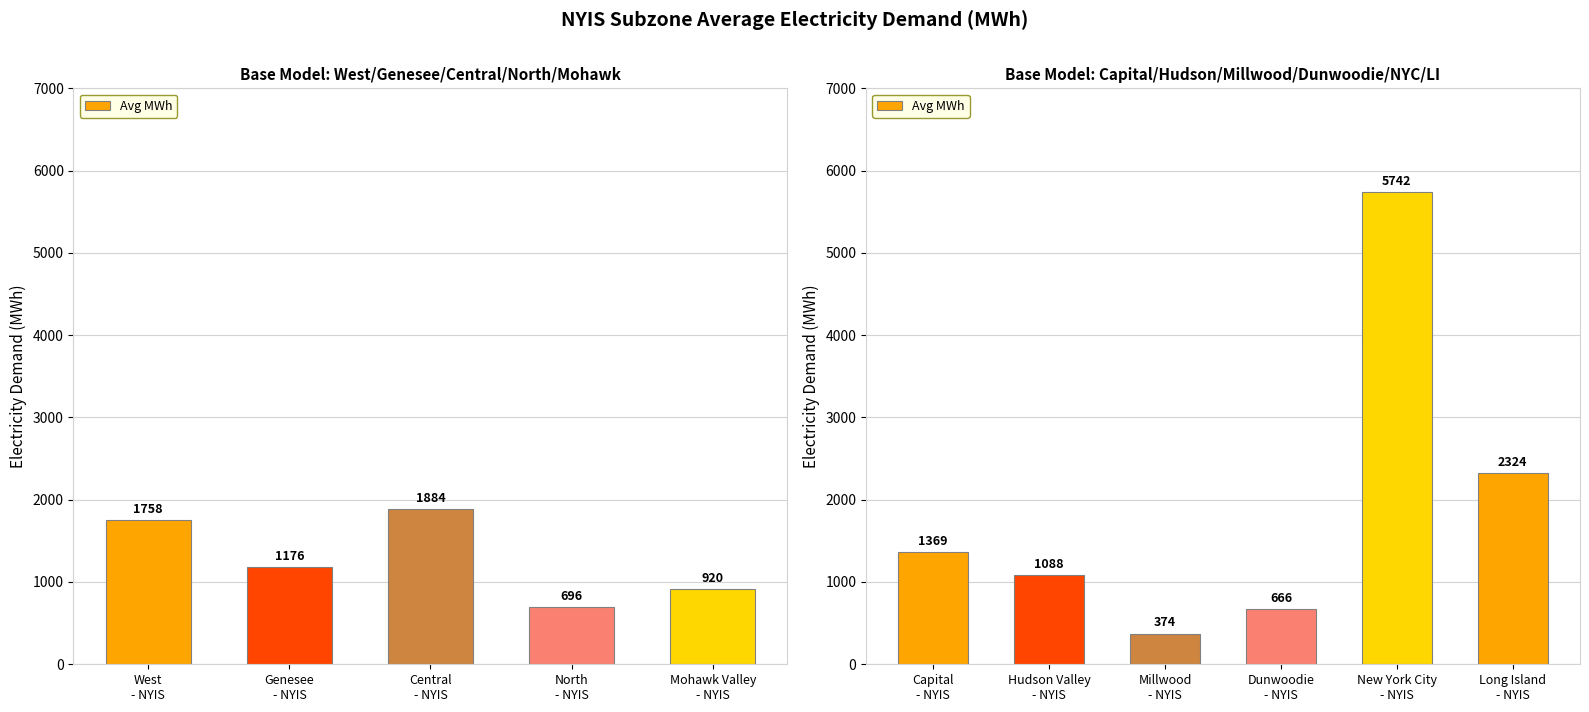

The value at New York City - NYIS is 1568.2. True or false?

False